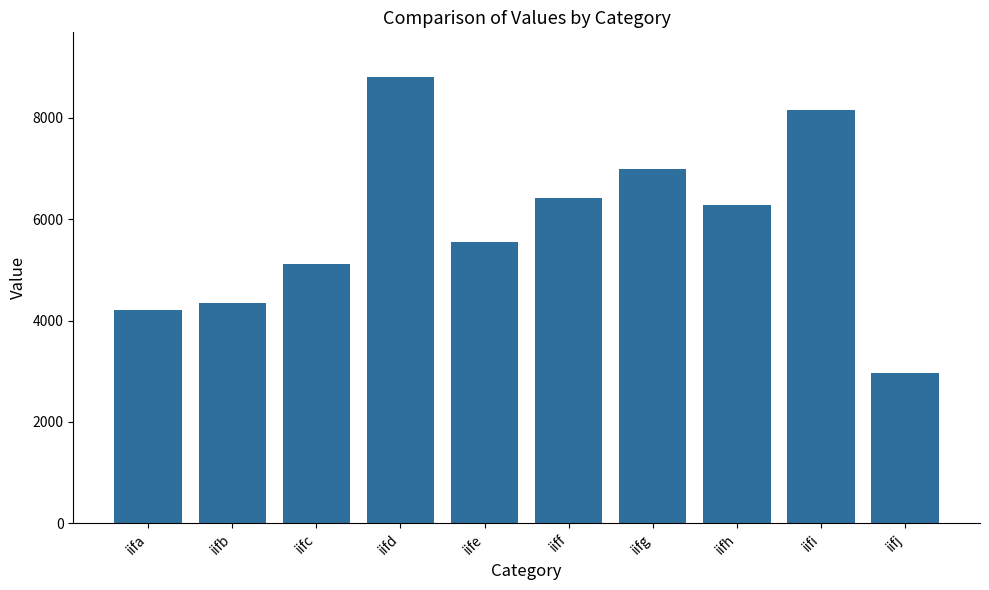

What is the difference between the maximum and minimum values?

5836